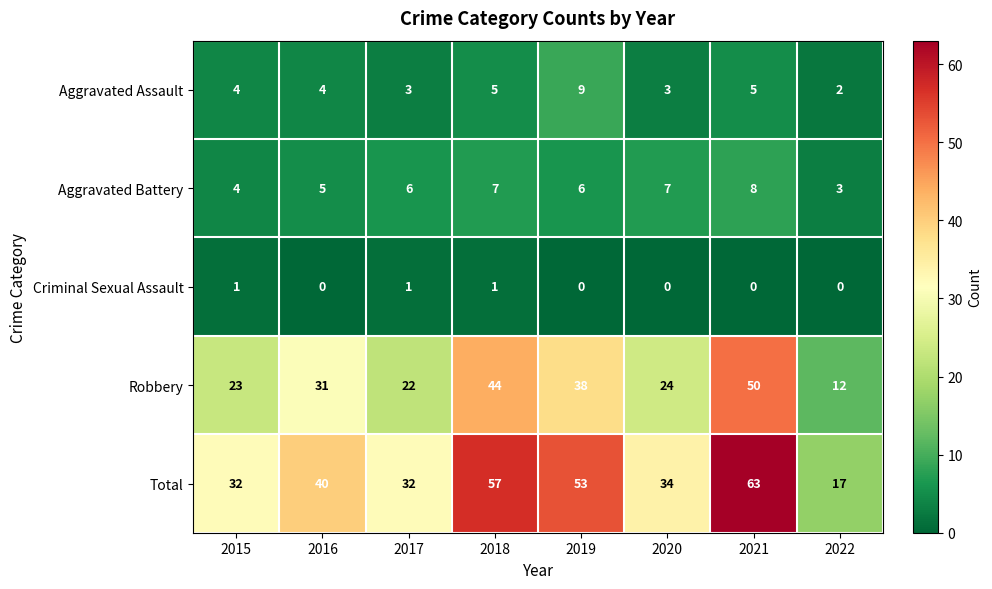

Which series has the widest spread of values?

Total